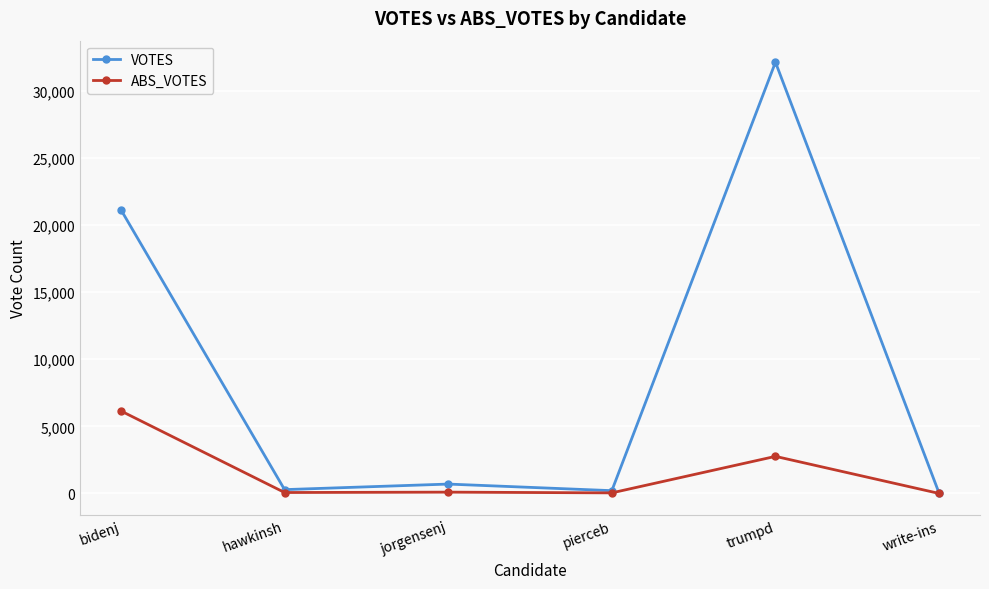

What is the sum of the VOTES values at write-ins and hawkinsh?

306